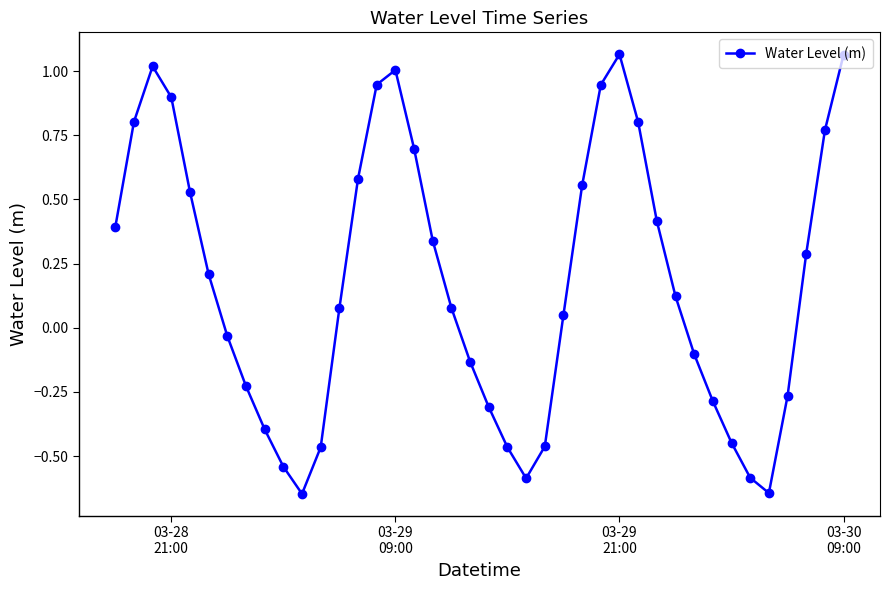

How many data points are less than 0?

17